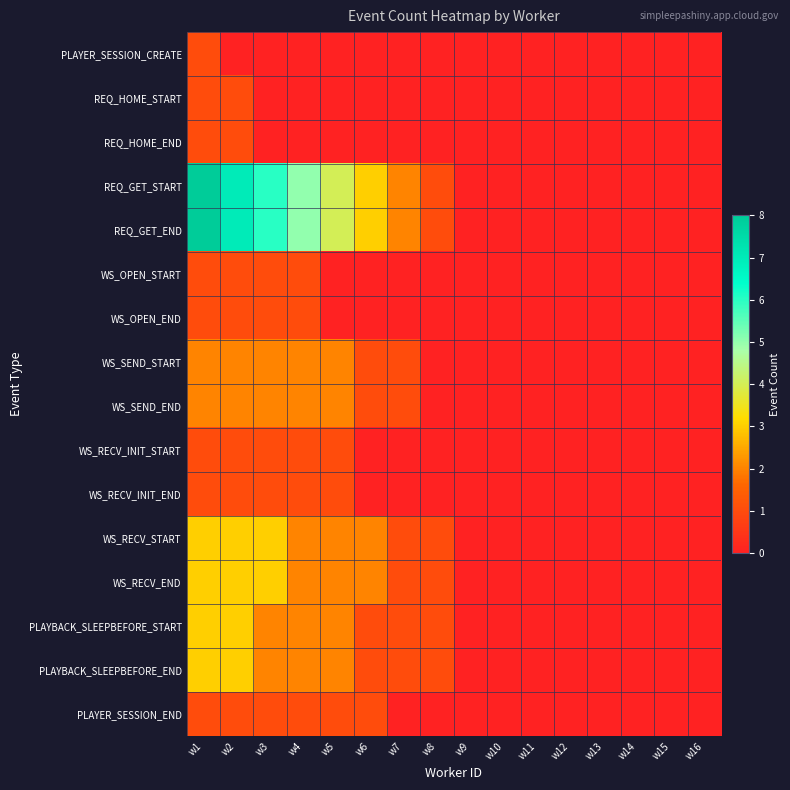

What is the spread (max minus min) of values at w7?

2